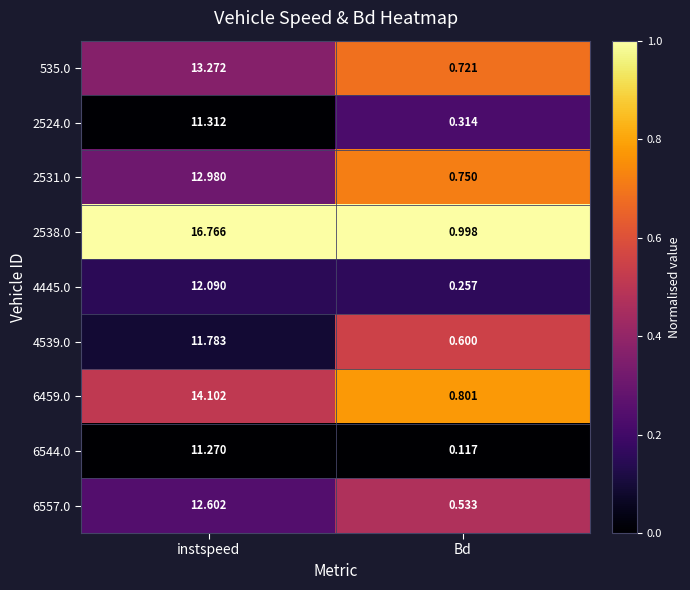

What is the spread (max minus min) of values at Bd?

0.9